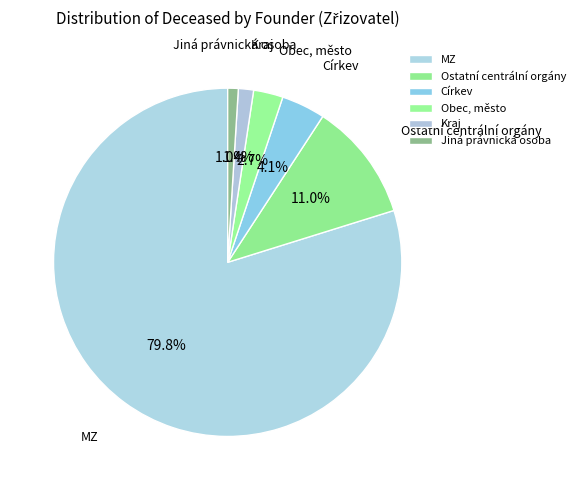

The MZ slice represents 10% of the pie. True or false?

False